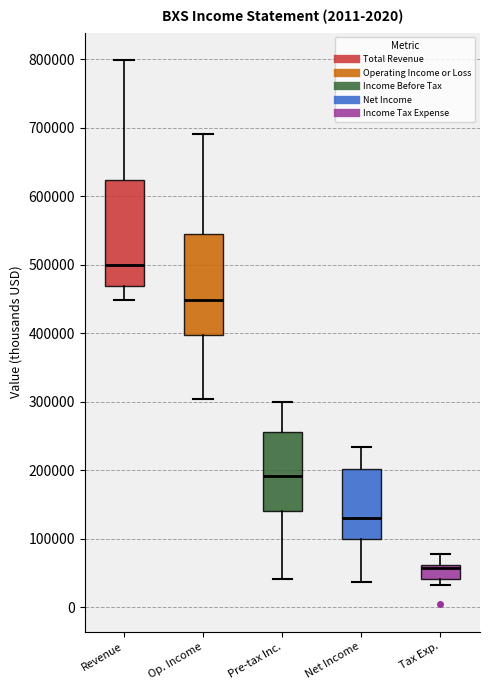

Reading left to right, read every box against the y-axis: the position of its median line, the range the box covers, and the ends of its whiskers. The values are not printed on the chart, so give them approximately, as read against the axis.

Revenue: median 500000, box 470000 to 620000, whiskers 450000 to 800000
Op. Income: median 450000, box 400000 to 550000, whiskers 300000 to 690000
Pre-tax Inc.: median 190000, box 140000 to 260000, whiskers 40000 to 300000
Net Income: median 130000, box 100000 to 200000, whiskers 40000 to 230000
Tax Exp.: median 60000 (just below the box's upper edge), box 40000 to 60000, whiskers 30000 to 80000